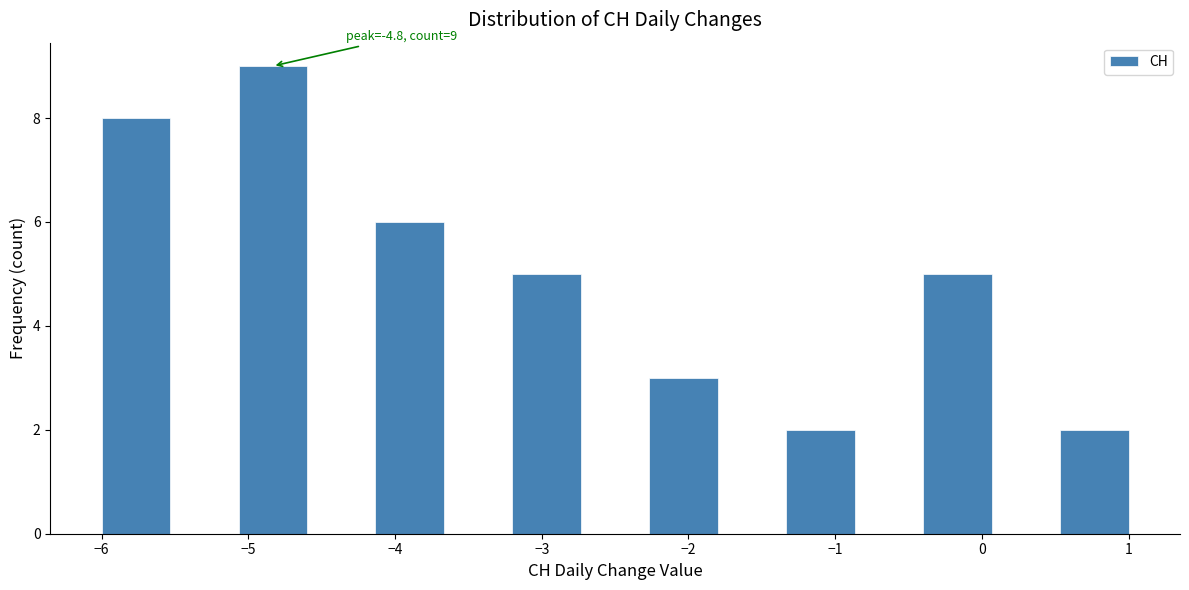

Which range on the x-axis has the tallest bar?

-5.1 to -4.6